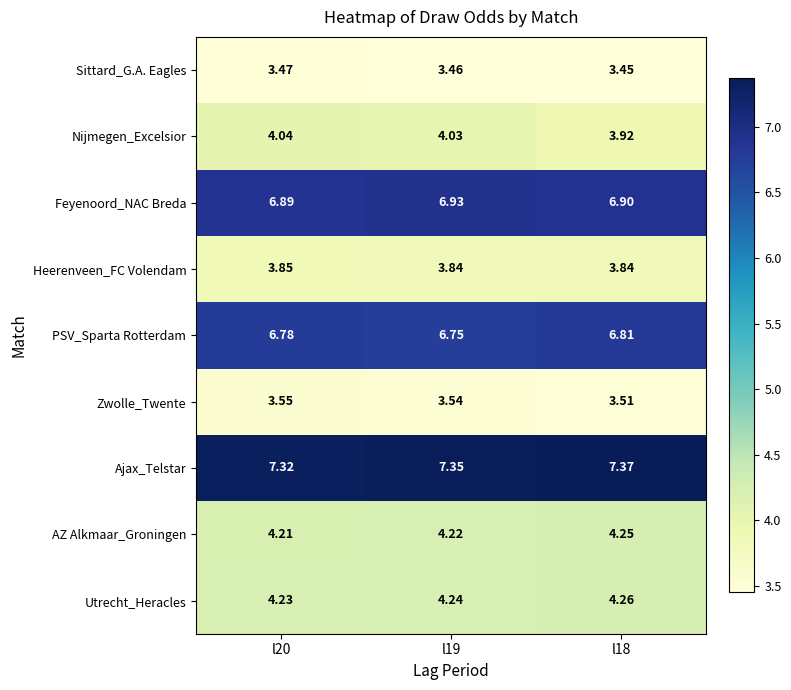

Which series has the largest total across all categories?

Ajax_Telstar